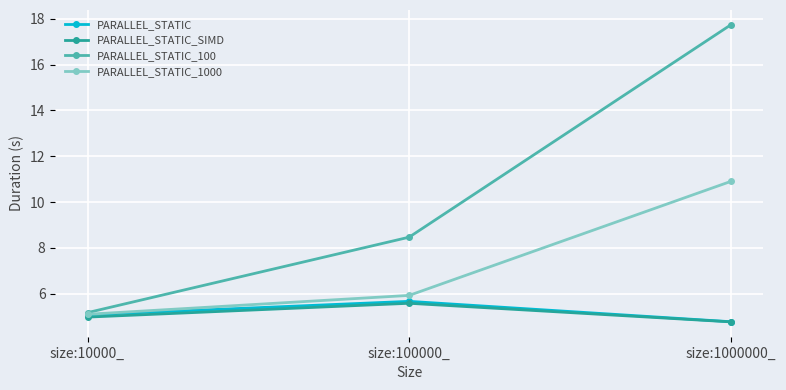

What is the maximum value shown in the chart?

17.7